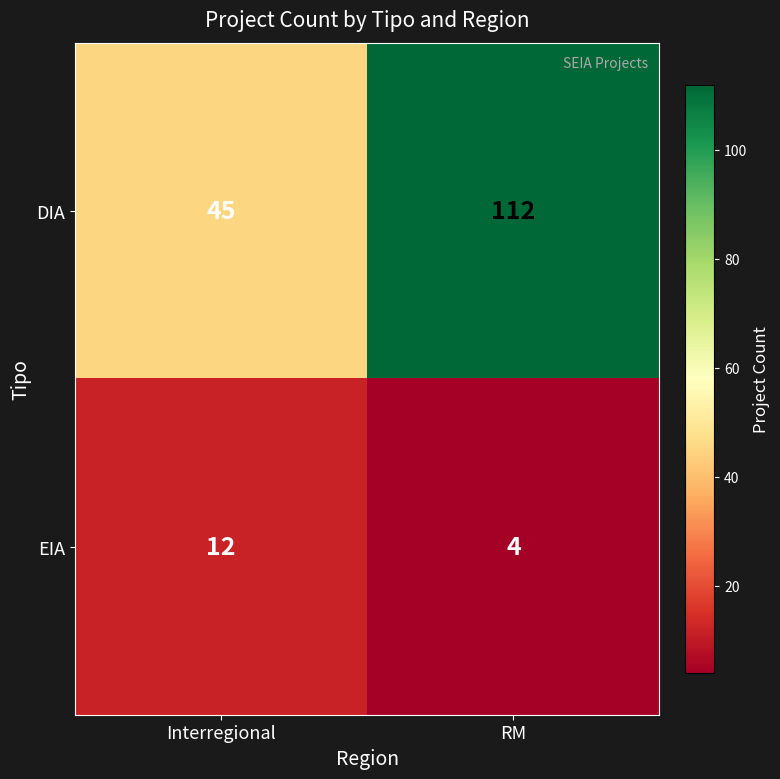

Is it true that DIA equals 112 at RM?

True